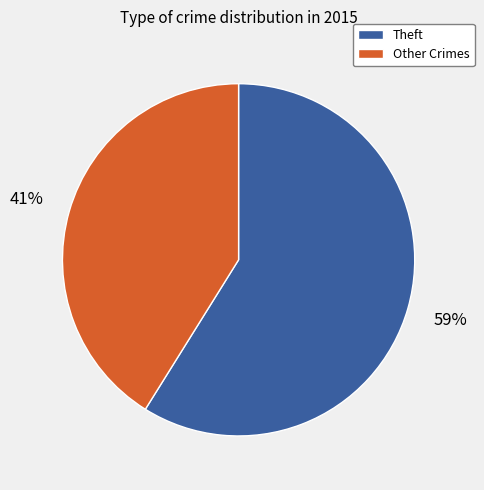

Is there any slice that represents more than half of the pie?

Yes